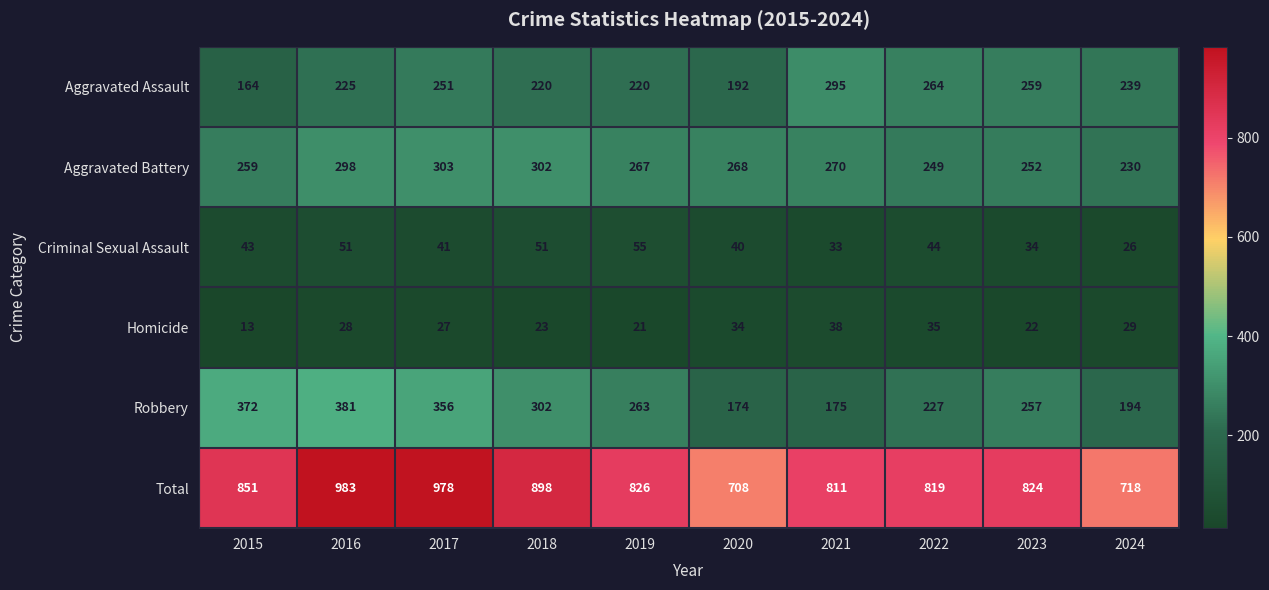

What is the lowest value of the Criminal Sexual Assault series?

26